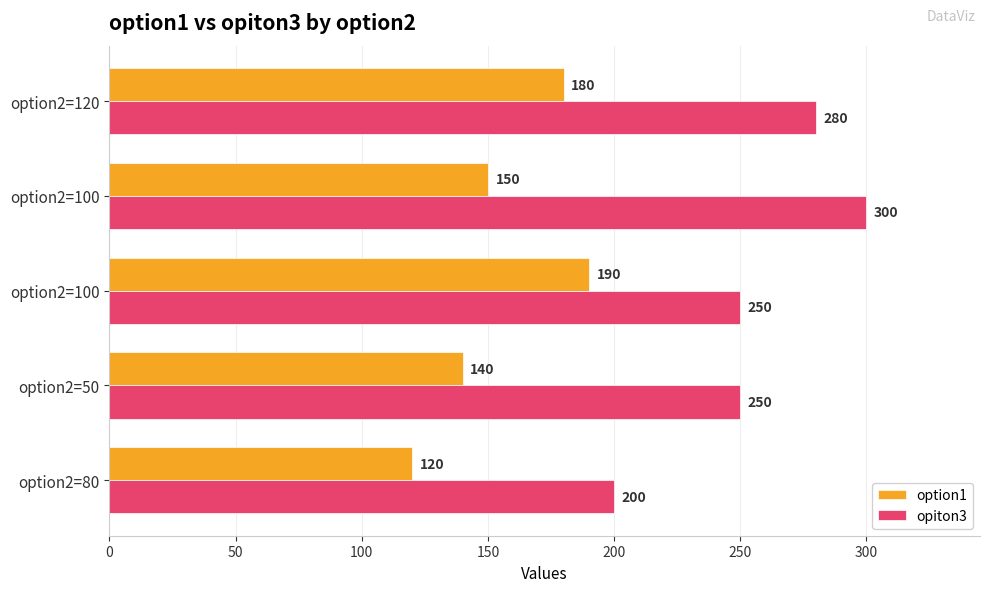

What is the value of the opiton3 bar at the 5th from the left?

280